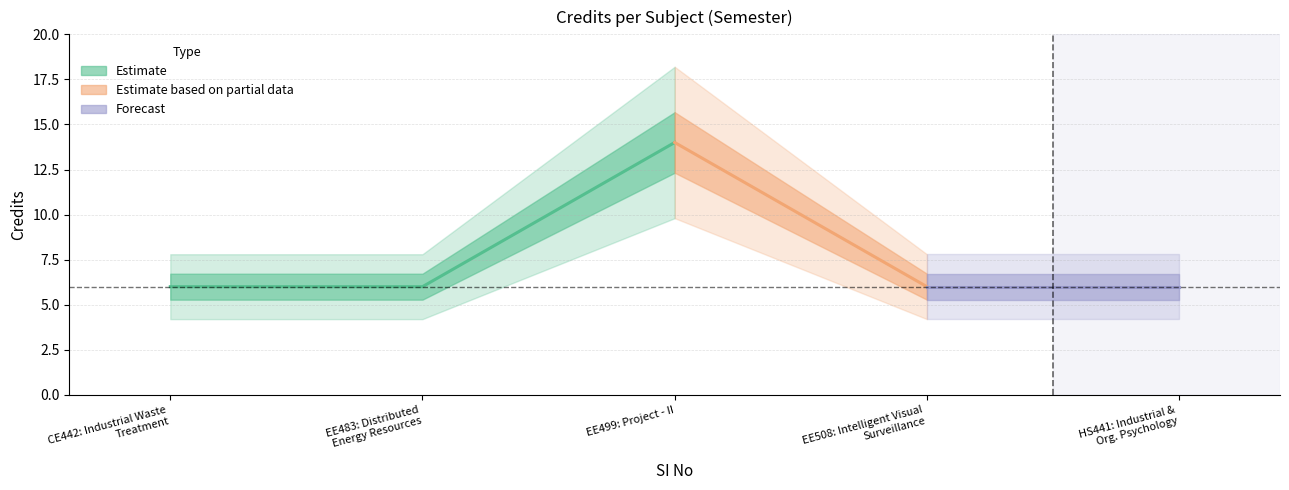

What is the change in value from 1 to 3?

+8